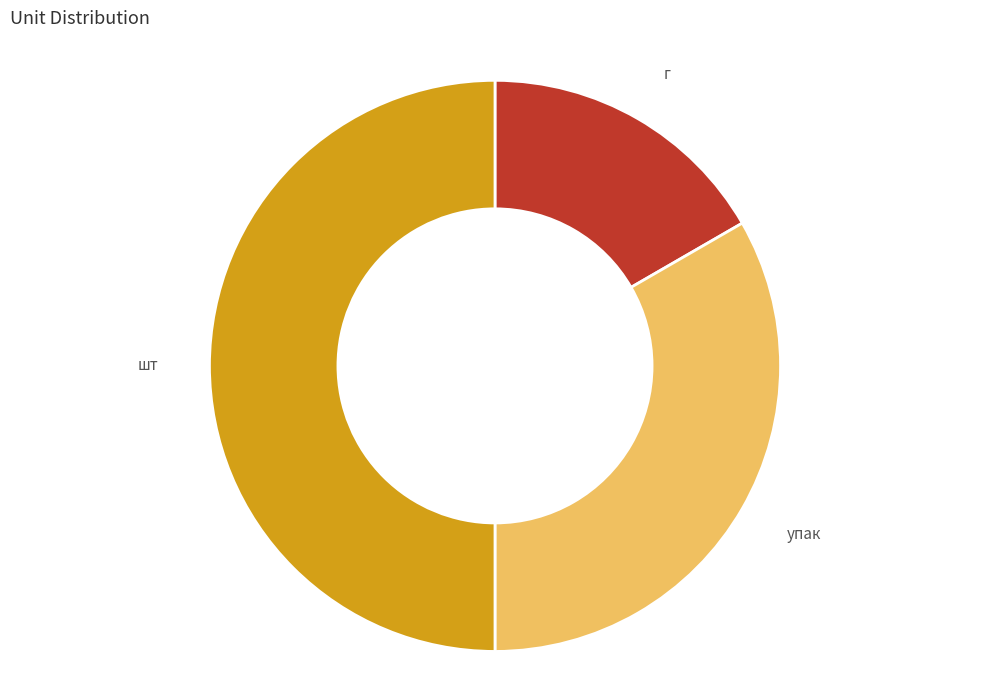

True or false: шт accounts for 63% of the total.

False